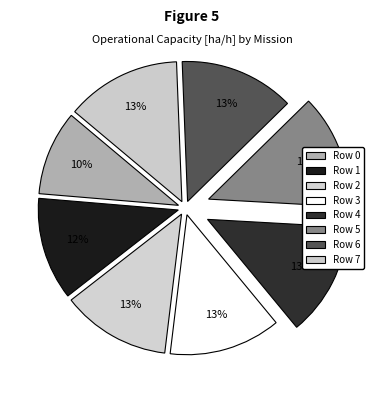

To the nearest percent, what portion does Row 3 represent?

13%